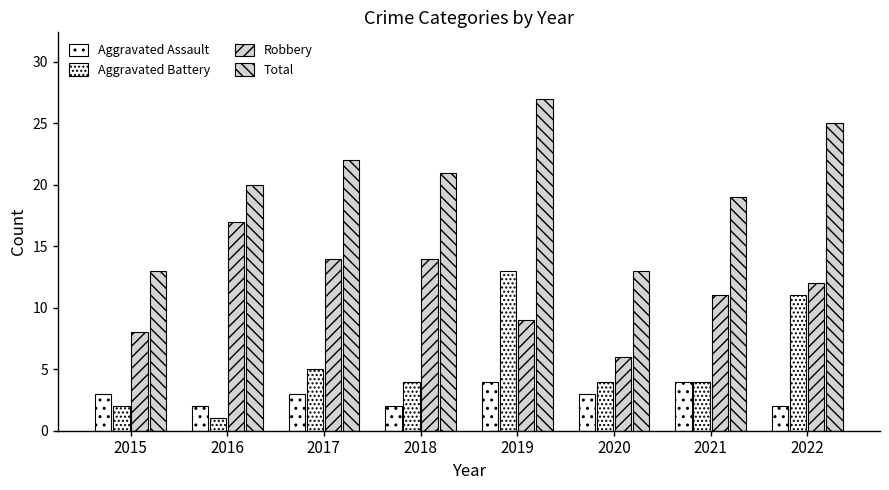

How many series are shown in this chart?

4